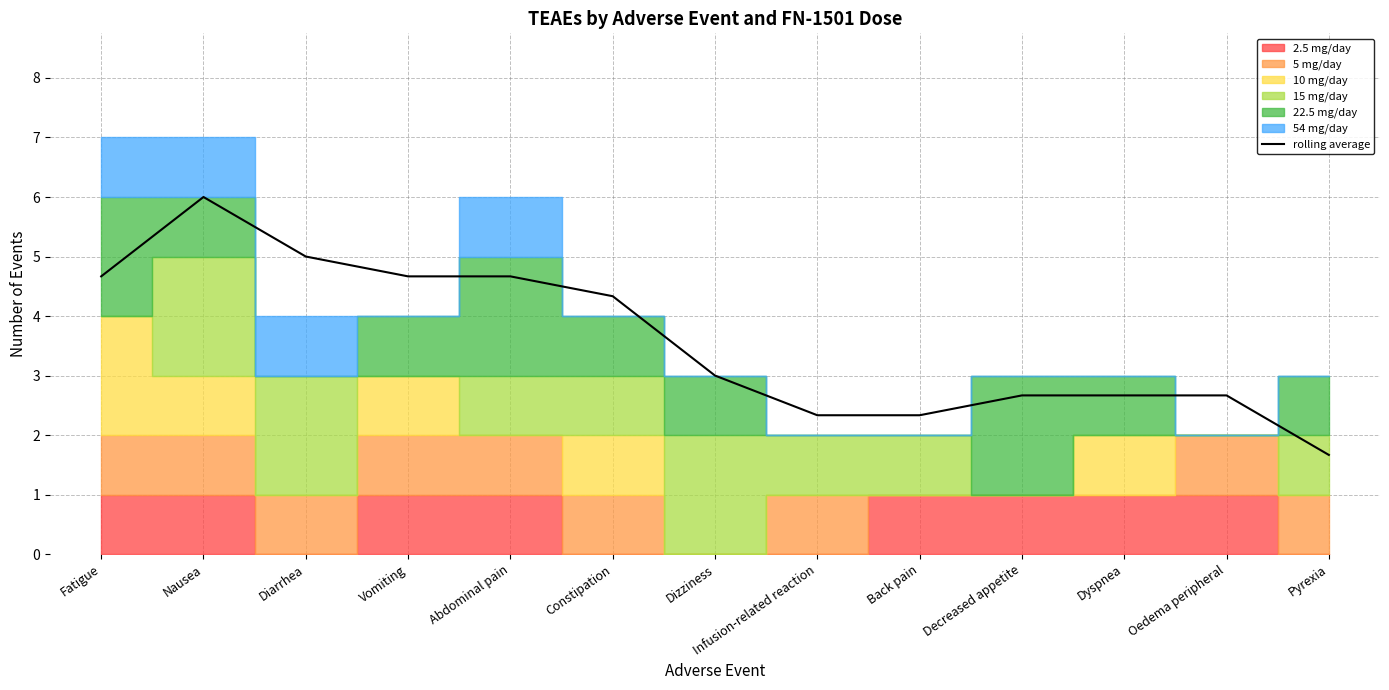

What is the sum of the values at Infusion-related reaction and Vomiting?

7.0